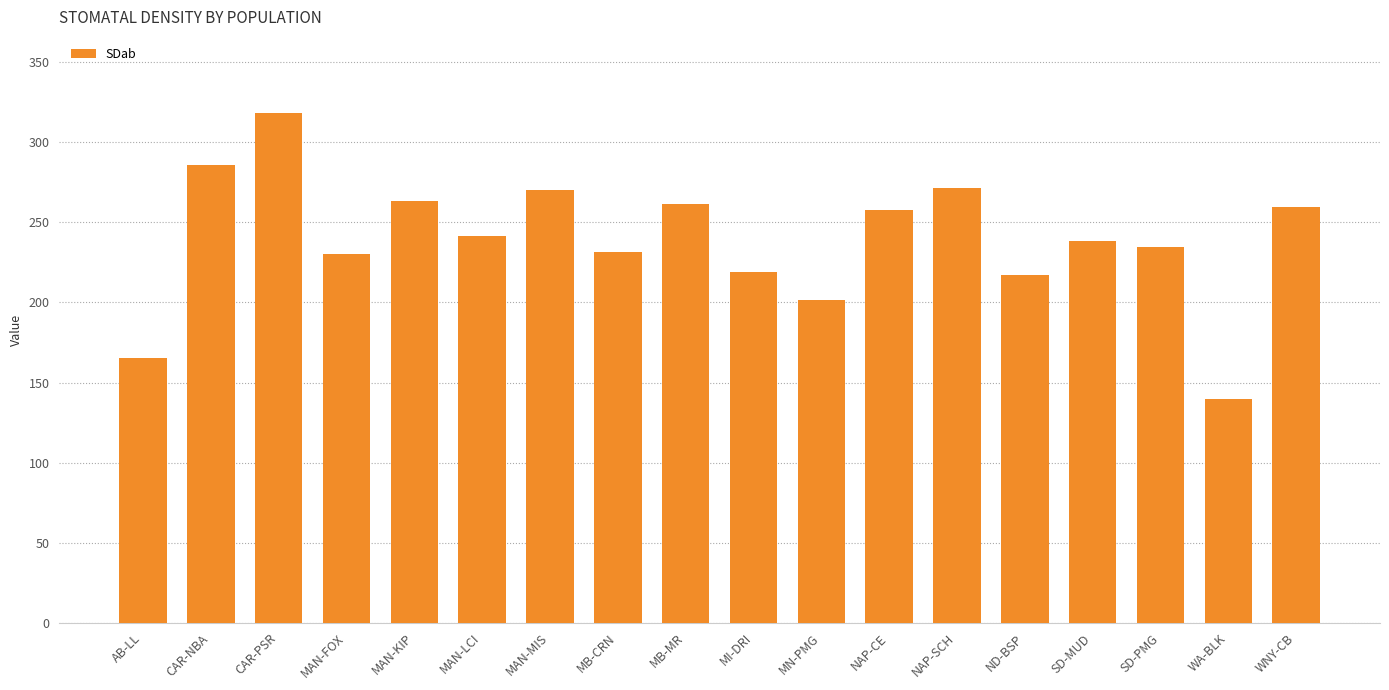

What is the value of the 7th bar from the left?

270.1